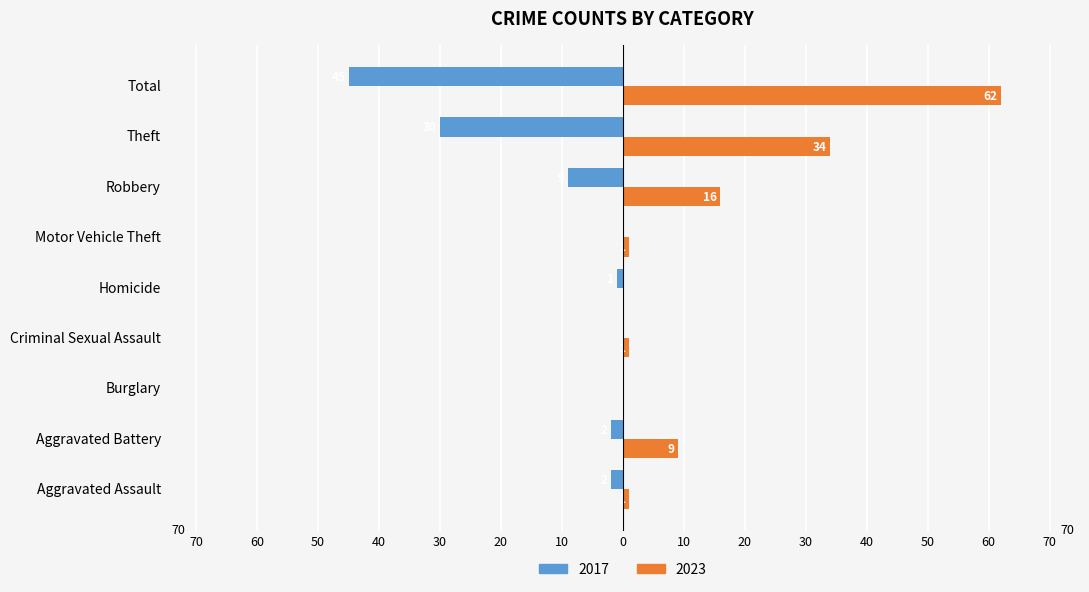

The 2017 series shows -1 at Aggravated Assault. True or false?

False